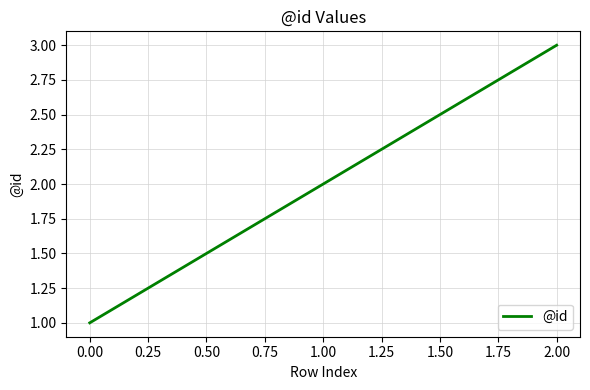

How many categories are shown in the chart?

3